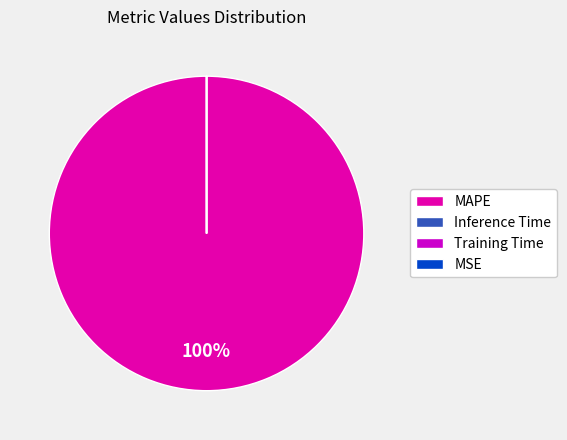

Is there a majority slice in this chart?

Yes